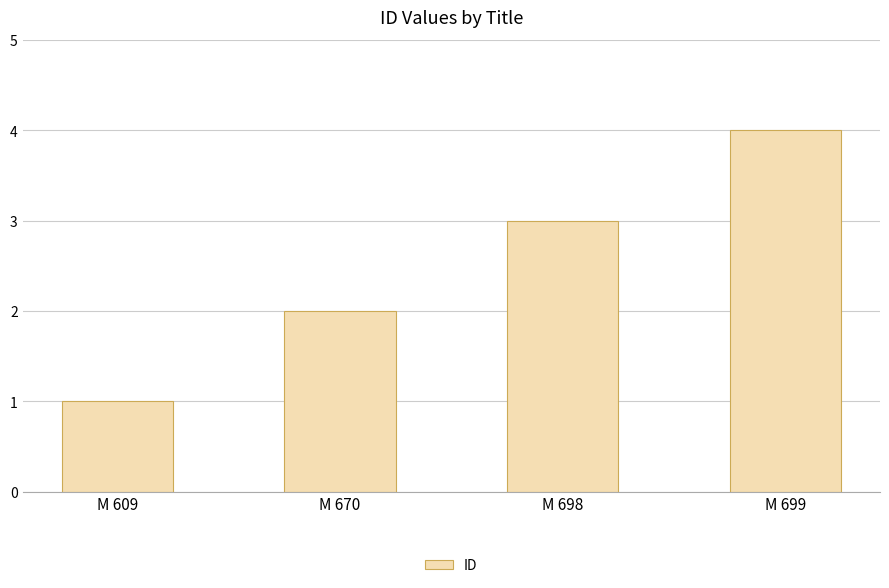

How many categories are shown in the chart?

4